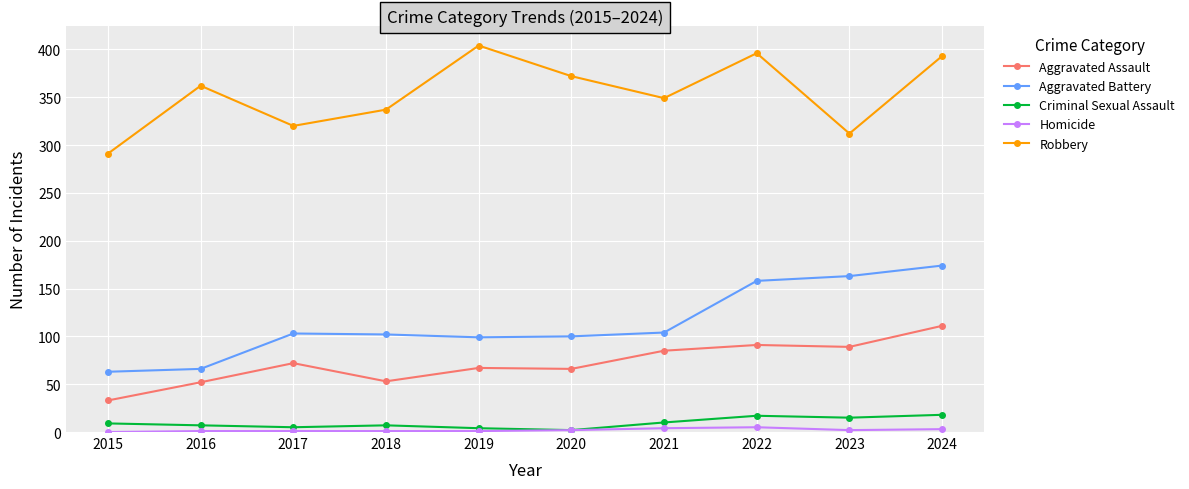

Does the chart display data point markers on the line(s)?

Yes